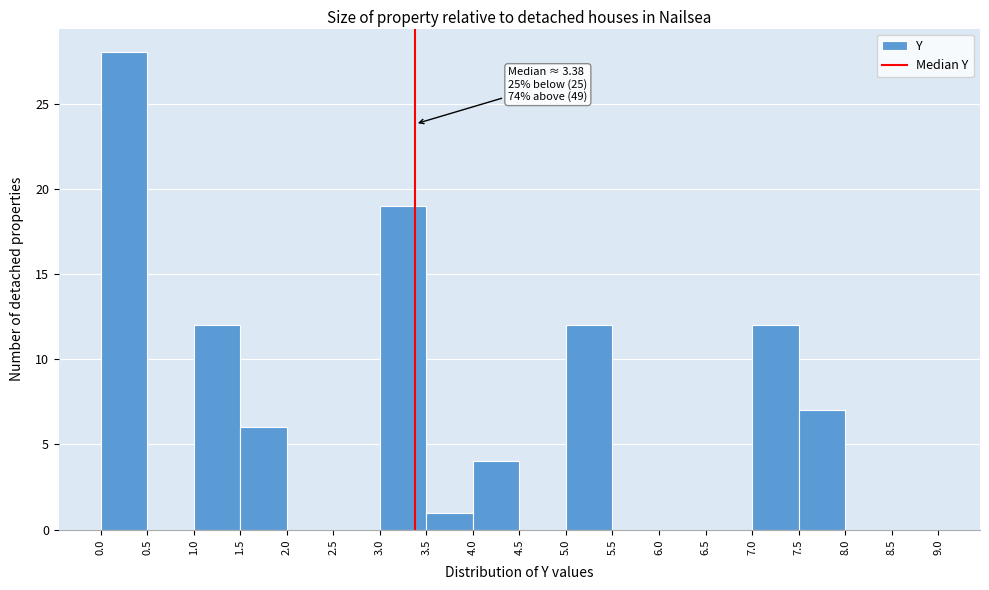

Which range on the x-axis has the tallest bar?

0.0 to 0.5